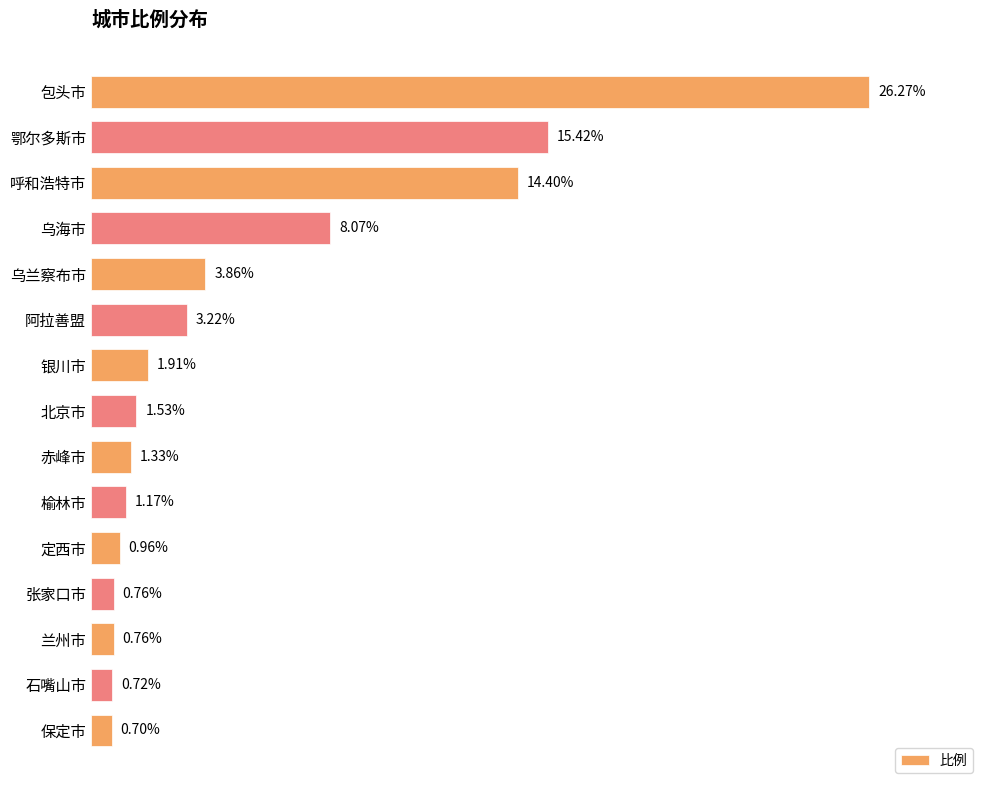

Between 北京市 and 石嘴山市, which is larger?

北京市